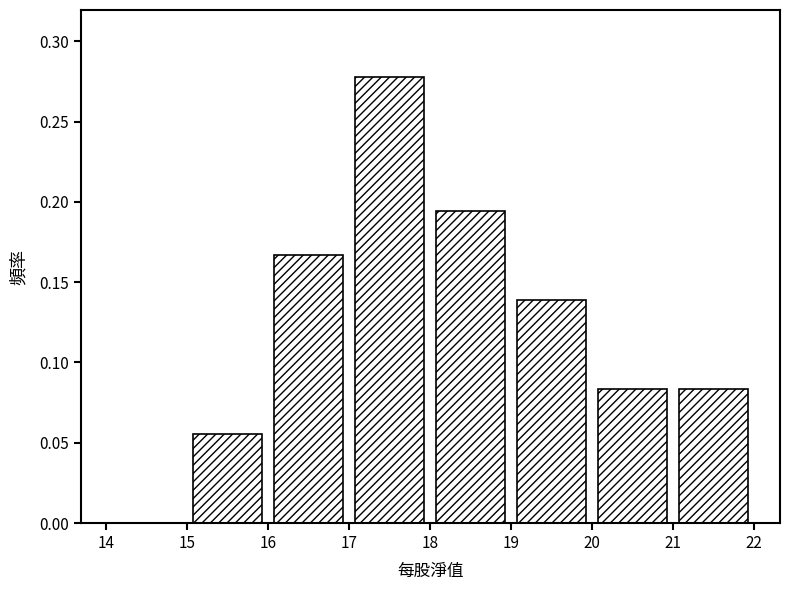

Reading left to right, transcribe this chart: for each bar, give the range it covers on the x-axis and its height. The values are not printed on the chart, so give them approximately, as read against the axis.

14 to 15: 0
15 to 16: 0.055
16 to 17: 0.165
17 to 18: 0.280
18 to 19: 0.195
19 to 20: 0.140
20 to 21: 0.085
21 to 22: 0.085